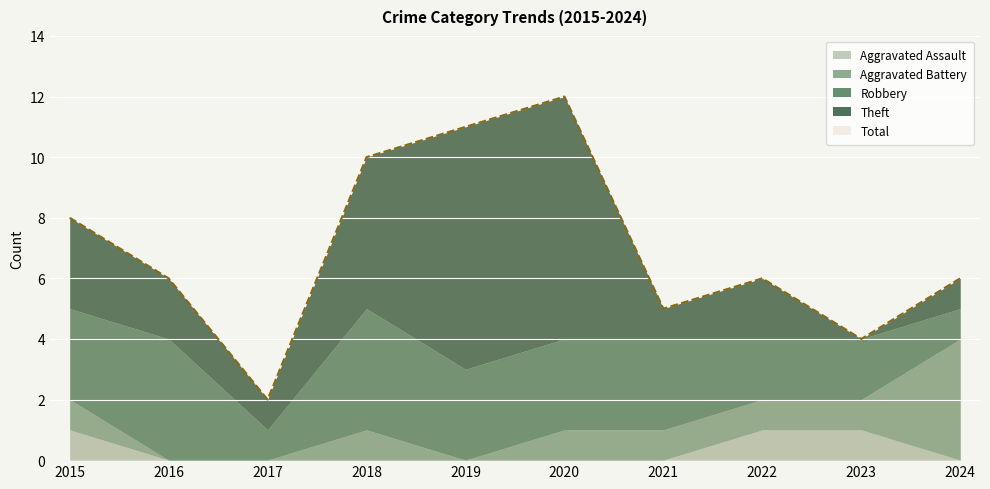

Where is the first local maximum for Total?

2020